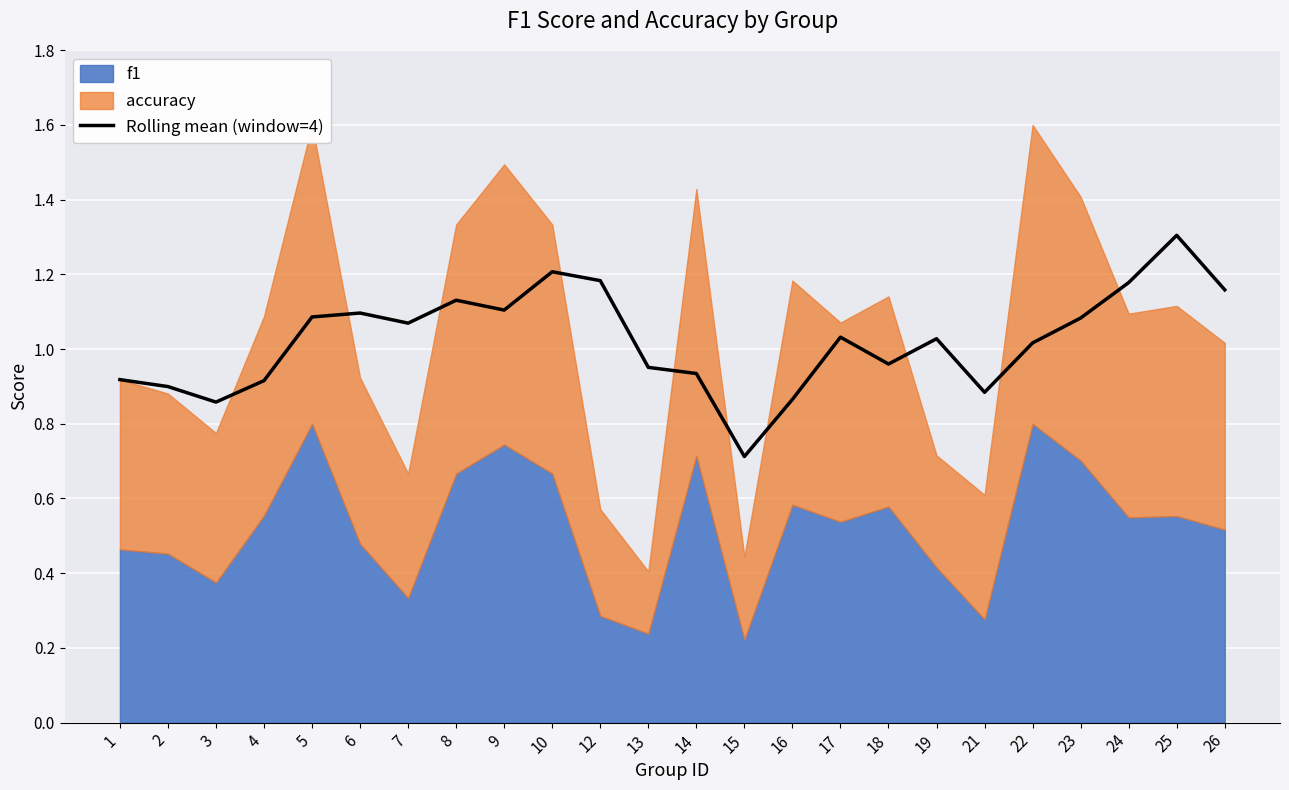

Reading left to right, transcribe all the data shown in this chart.

1=0.9	2=0.9	3=0.9	4=0.9	5=1.1	6=1.1	7=1.1	8=1.1	9=1.1	10=1.2	12=1.2	13=1.0	14=0.9	15=0.7	16=0.9	17=1.0	18=1.0	19=1.0	21=0.9	22=1.0	23=1.1	24=1.2	25=1.3	26=1.2